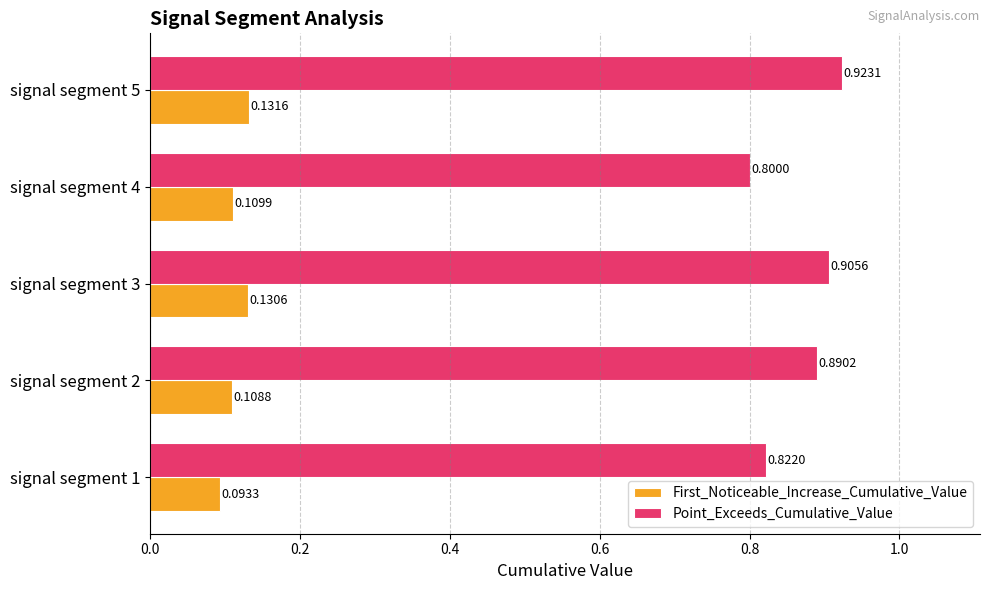

Which series has the largest range (max minus min)?

Point_Exceeds_Cumulative_Value